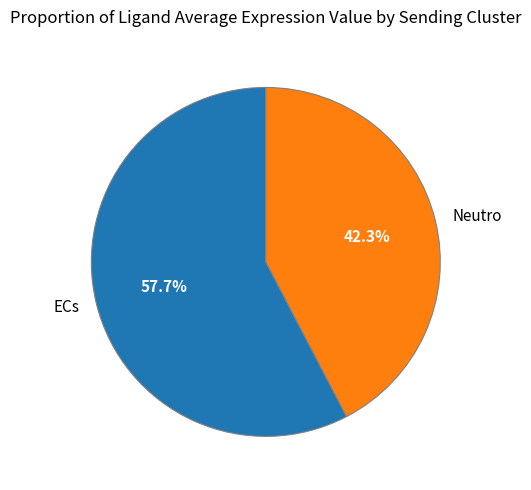

To the nearest percent, what is the combined percentage of Neutro and ECs?

100%